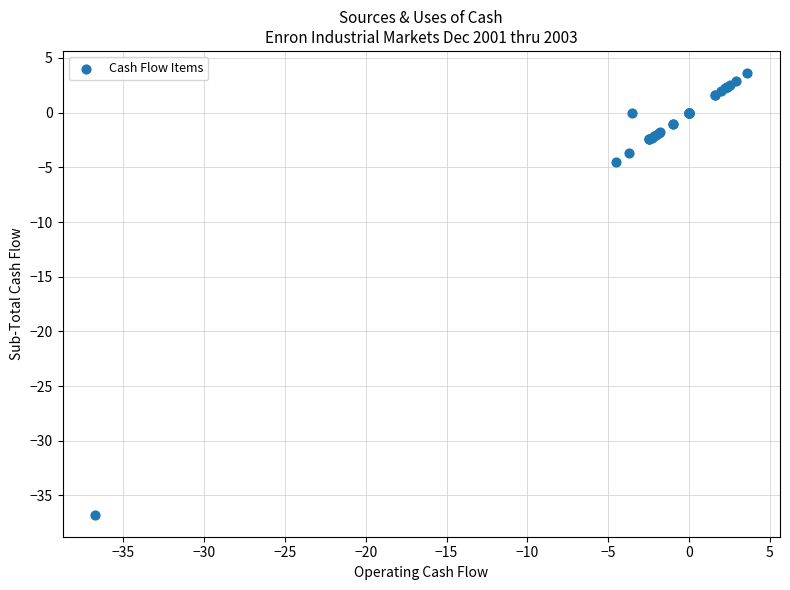

What Y value in the scatter plot is closest to -16?

-4.5